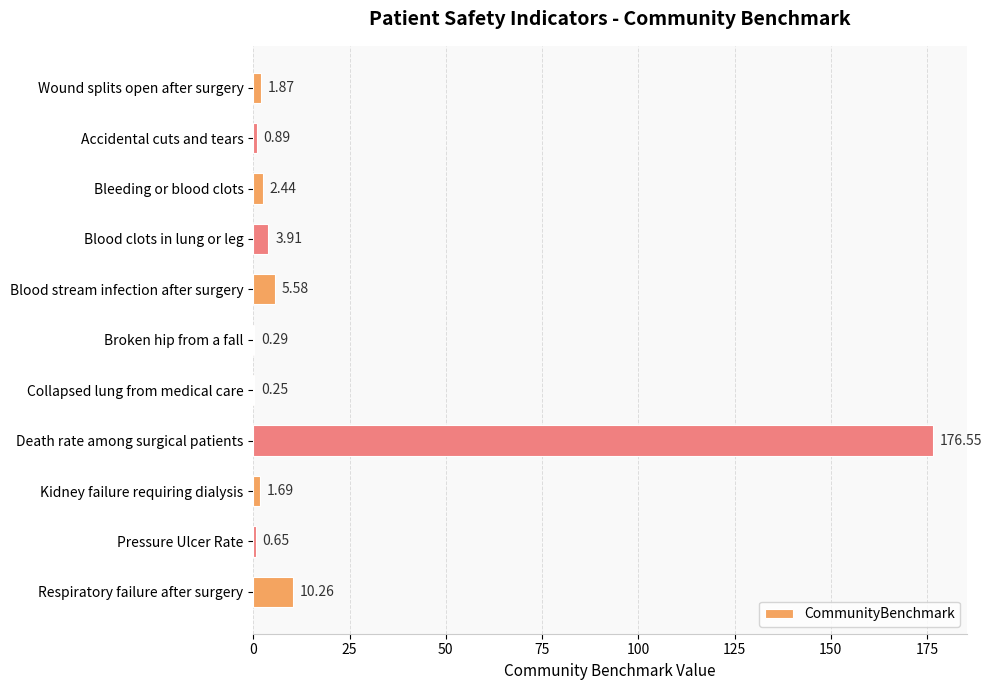

Which label corresponds to the largest value in the chart?

Death rate among surgical patients